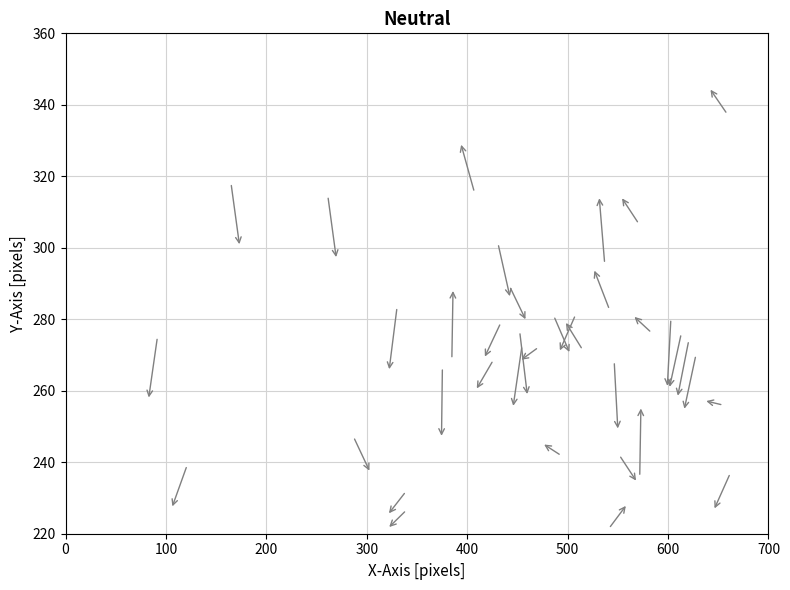

What is the range of X values (max minus min)?

570.5